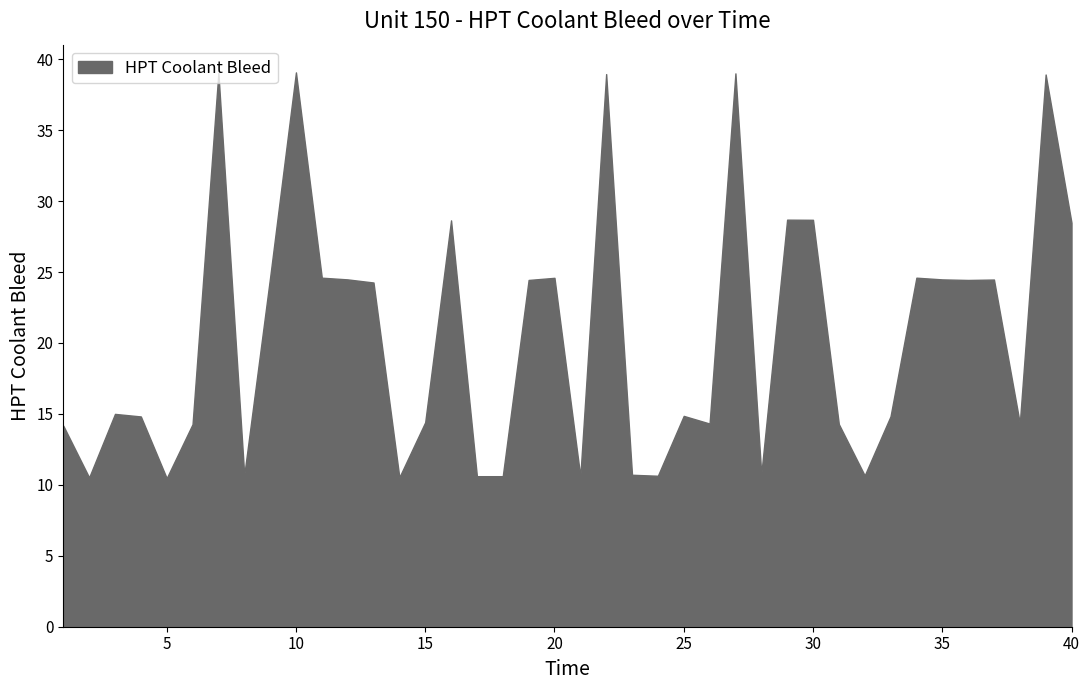

What is the sum of the values at 25 and 39?

53.8